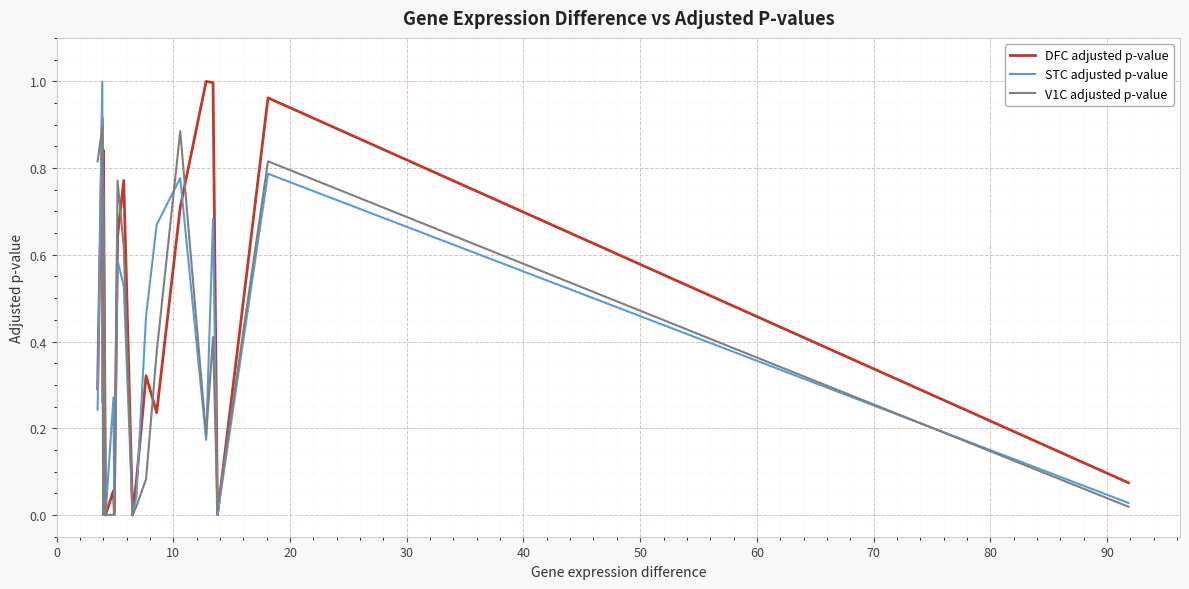

How many intersections are there between V1C adjusted p-value and STC adjusted p-value?

9